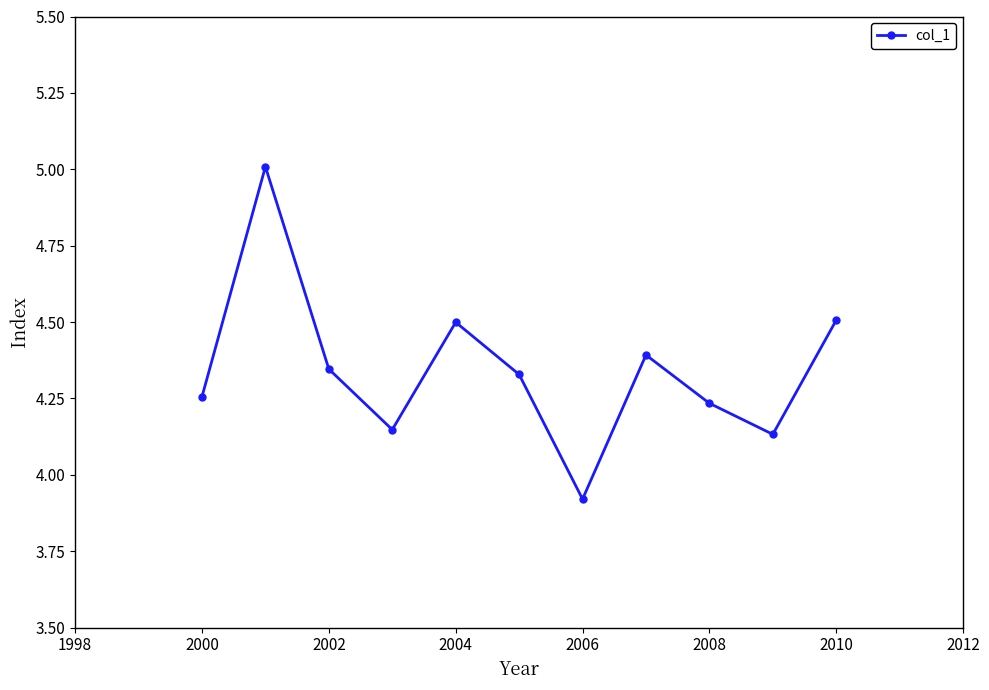

True or false: the data has more than 1 interior local peaks.

True